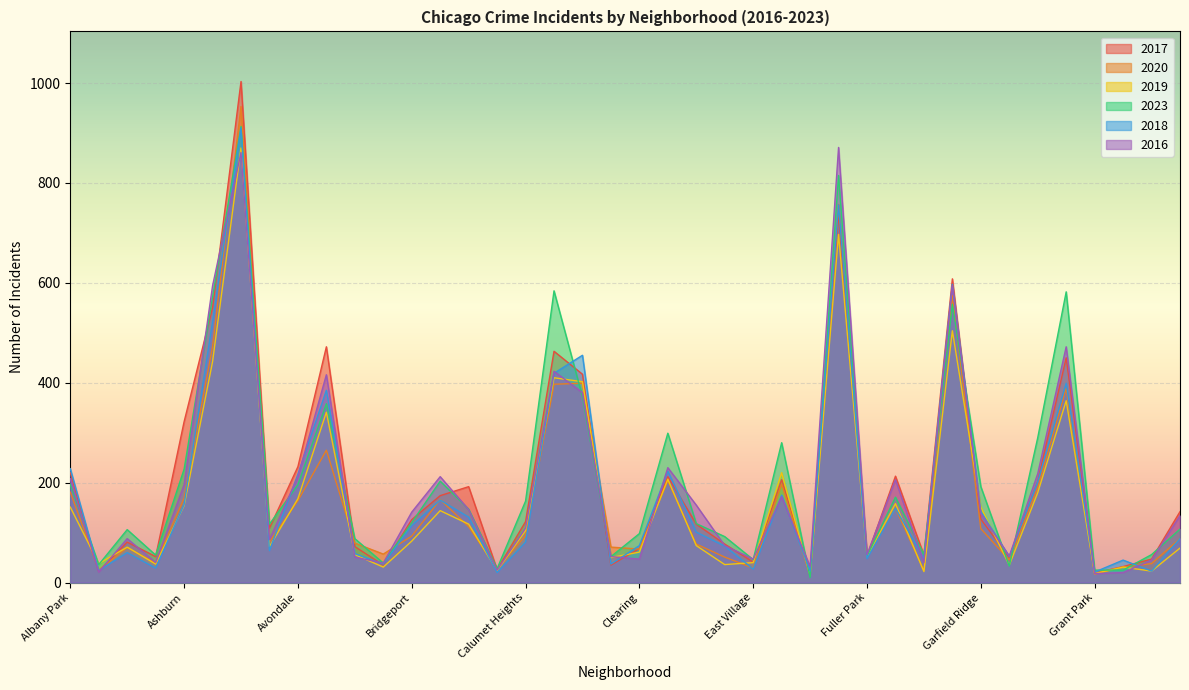

Reading left to right, transcribe all the data shown in this chart.

2017: Albany Park=220	Andersonville=22	Archer Heights=81	Armour Square=52	Ashburn=322	Auburn Gresham=550	Austin=1003	Avalon Park=109	Avondale=232	Belmont Cragin=472	Beverly=72	Boystown=35	Bridgeport=126	Brighton Park=174	Bucktown=192	Burnside=26	Calumet Heights=122	Chatham=463	Chicago Lawn=417	Chinatown=35	Clearing=68	Douglas=212	Dunning=117	East Side=77	East Village=41	Edgewater=206	Edison Park=18	Englewood=739	Fuller Park=53	Gage Park=213	Galewood=55	Garfield Park=608	Garfield Ridge=127	Gold Coast=50	Grand Boulevard=203	Grand Crossing=450	Grant Park=19	Greektown=32	Hegewisch=47	Hermosa=142
2020: Albany Park=181	Andersonville=25	Archer Heights=70	Armour Square=39	Ashburn=169	Auburn Gresham=472	Austin=953	Avalon Park=81	Avondale=164	Belmont Cragin=265	Beverly=79	Boystown=57	Bridgeport=93	Brighton Park=166	Bucktown=112	Burnside=27	Calumet Heights=94	Chatham=397	Chicago Lawn=399	Chinatown=71	Clearing=67	Douglas=204	Dunning=77	East Side=51	East Village=29	Edgewater=197	Edison Park=14	Englewood=757	Fuller Park=53	Gage Park=149	Galewood=24	Garfield Park=574	Garfield Ridge=108	Gold Coast=45	Grand Boulevard=190	Grand Crossing=389	Grant Park=17	Greektown=31	Hegewisch=38	Hermosa=88
2019: Albany Park=151	Andersonville=38	Archer Heights=71	Armour Square=37	Ashburn=154	Auburn Gresham=442	Austin=870	Avalon Park=72	Avondale=168	Belmont Cragin=341	Beverly=56	Boystown=31	Bridgeport=83	Brighton Park=144	Bucktown=117	Burnside=24	Calumet Heights=104	Chatham=410	Chicago Lawn=402	Chinatown=50	Clearing=61	Douglas=207	Dunning=74	East Side=36	East Village=40	Edgewater=220	Edison Park=15	Englewood=697	Fuller Park=52	Gage Park=158	Galewood=22	Garfield Park=504	Garfield Ridge=151	Gold Coast=35	Grand Boulevard=180	Grand Crossing=364	Grant Park=18	Greektown=31	Hegewisch=23	Hermosa=69
2023: Albany Park=197	Andersonville=36	Archer Heights=106	Armour Square=55	Ashburn=227	Auburn Gresham=571	Austin=913	Avalon Park=117	Avondale=196	Belmont Cragin=358	Beverly=88	Boystown=39	Bridgeport=120	Brighton Park=203	Bucktown=147	Burnside=28	Calumet Heights=163	Chatham=584	Chicago Lawn=372	Chinatown=52	Clearing=98	Douglas=299	Dunning=118	East Side=92	East Village=46	Edgewater=280	Edison Park=10	Englewood=815	Fuller Park=53	Gage Park=171	Galewood=56	Garfield Park=557	Garfield Ridge=192	Gold Coast=33	Grand Boulevard=290	Grand Crossing=582	Grant Park=25	Greektown=25	Hegewisch=56	Hermosa=107
2018: Albany Park=228	Andersonville=24	Archer Heights=60	Armour Square=29	Ashburn=156	Auburn Gresham=522	Austin=910	Avalon Park=64	Avondale=217	Belmont Cragin=385	Beverly=58	Boystown=37	Bridgeport=114	Brighton Park=165	Bucktown=131	Burnside=20	Calumet Heights=81	Chatham=419	Chicago Lawn=455	Chinatown=37	Clearing=74	Douglas=223	Dunning=101	East Side=73	East Village=27	Edgewater=175	Edison Park=23	Englewood=756	Fuller Park=48	Gage Park=149	Galewood=48	Garfield Park=597	Garfield Ridge=142	Gold Coast=52	Grand Boulevard=202	Grand Crossing=399	Grant Park=21	Greektown=45	Hegewisch=23	Hermosa=88
2016: Albany Park=208	Andersonville=21	Archer Heights=88	Armour Square=40	Ashburn=196	Auburn Gresham=594	Austin=861	Avalon Park=86	Avondale=212	Belmont Cragin=416	Beverly=51	Boystown=39	Bridgeport=141	Brighton Park=212	Bucktown=146	Burnside=25	Calumet Heights=109	Chatham=423	Chicago Lawn=380	Chinatown=52	Clearing=47	Douglas=230	Dunning=155	East Side=74	East Village=47	Edgewater=172	Edison Park=32	Englewood=871	Fuller Park=56	Gage Park=206	Galewood=40	Garfield Park=595	Garfield Ridge=138	Gold Coast=53	Grand Boulevard=218	Grand Crossing=472	Grant Park=18	Greektown=20	Hegewisch=45	Hermosa=134